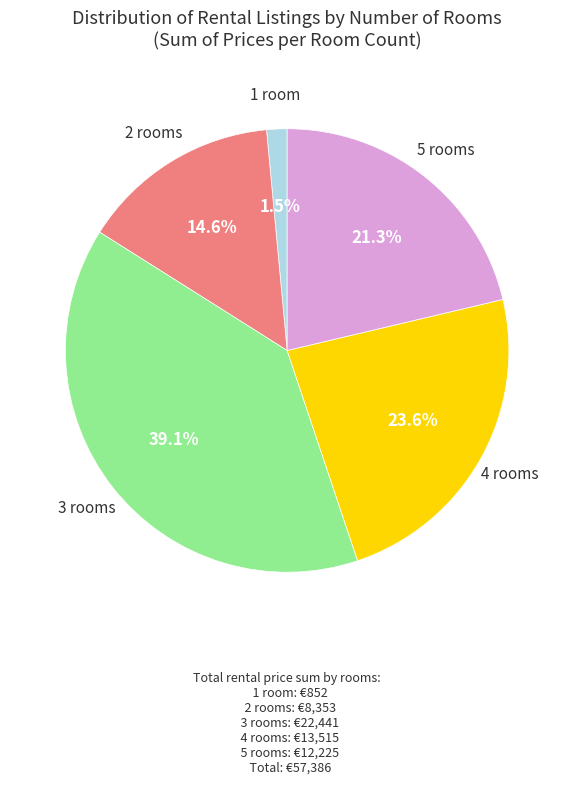

Is there a majority slice in this chart?

No